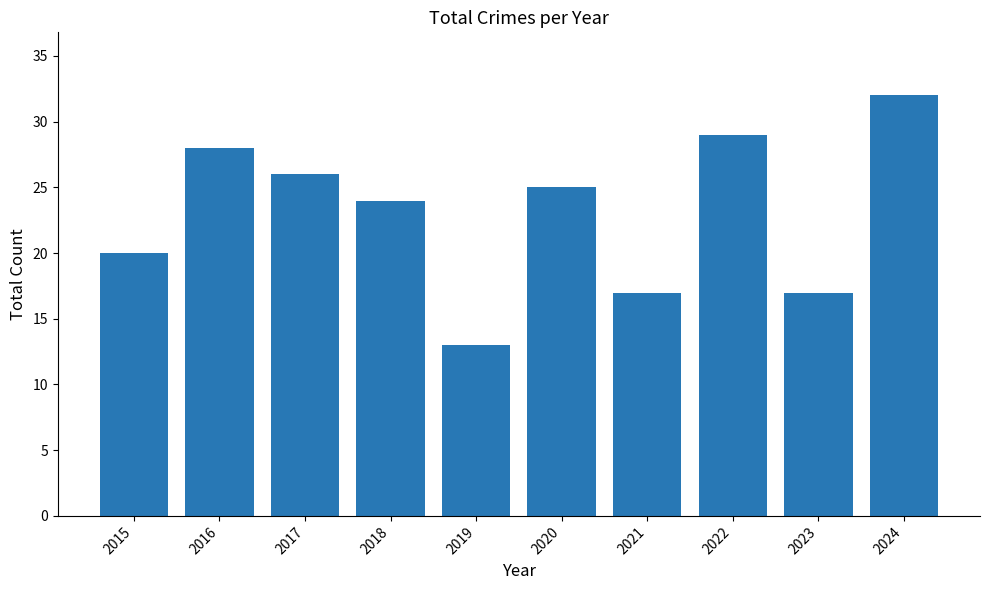

At which category does the chart reach its minimum across all series?

2019